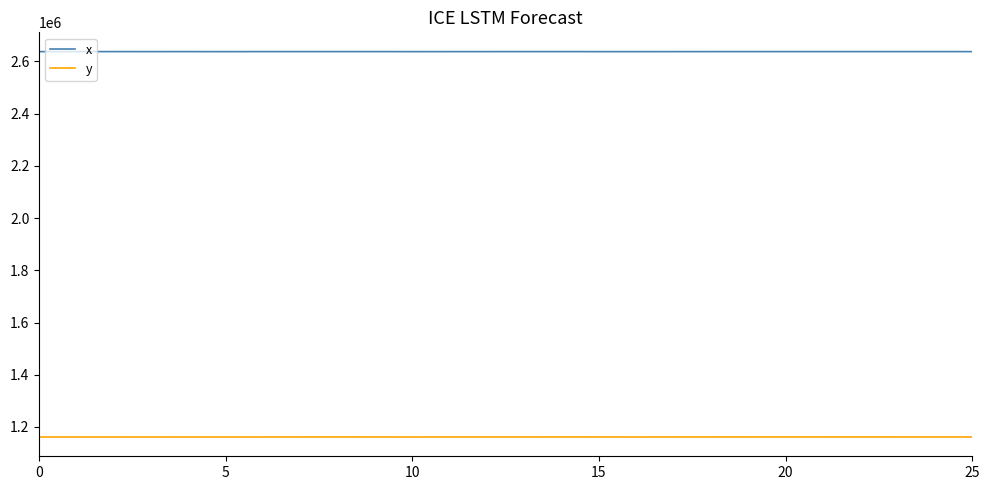

What are all the series names shown in the legend?

x, y